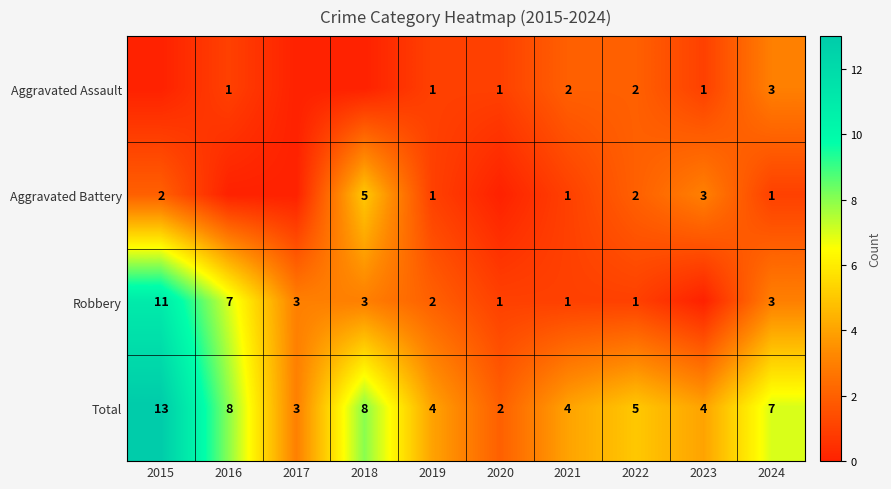

What is the difference between the Total values at 2018 and 2024?

1